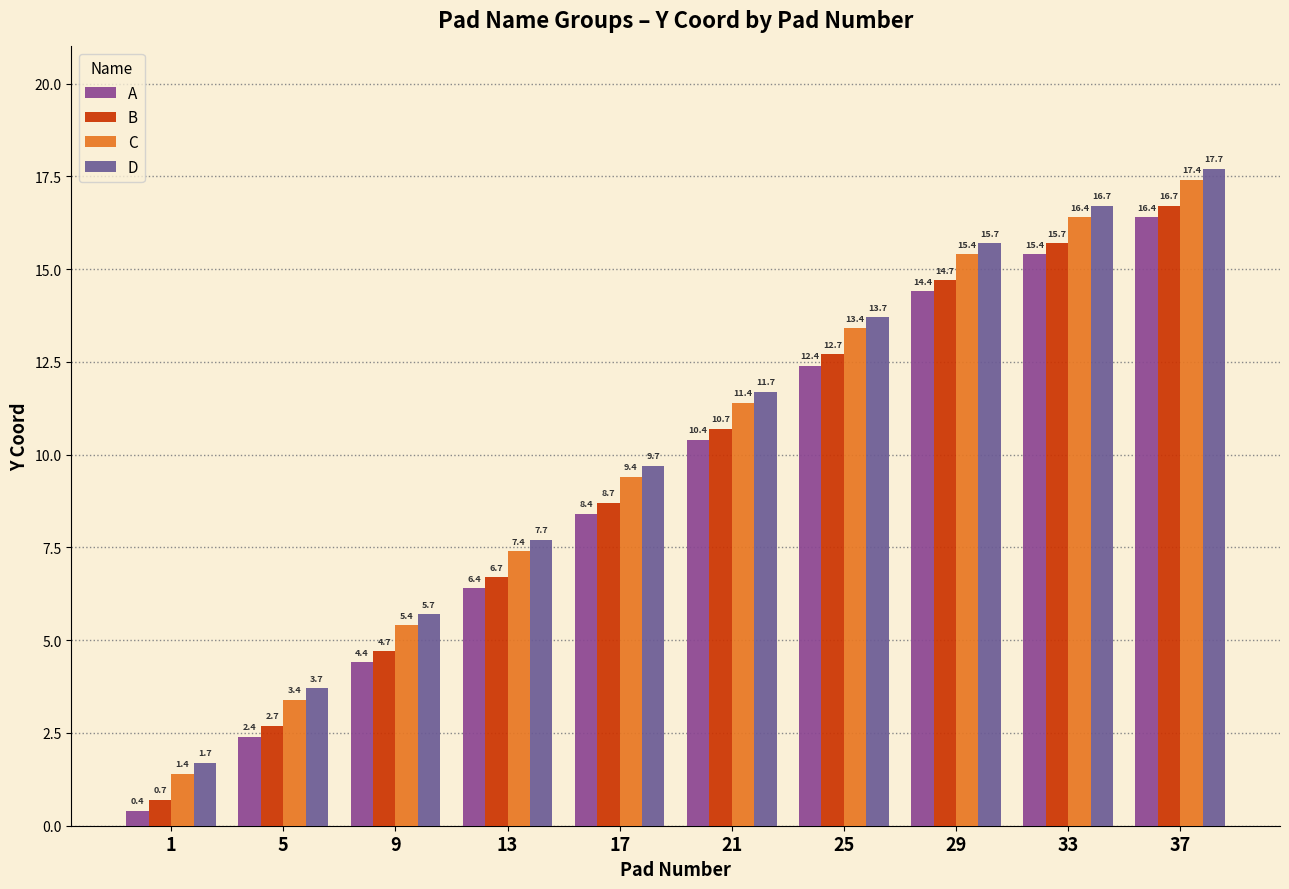

Reading right to left, transcribe all the data shown in this chart.

A: 16.4	15.4	14.4	12.4	10.4	8.4	6.4	4.4	2.4	0.4
B: 16.7	15.7	14.7	12.7	10.7	8.7	6.7	4.7	2.7	0.7
C: 17.4	16.4	15.4	13.4	11.4	9.4	7.4	5.4	3.4	1.4
D: 17.7	16.7	15.7	13.7	11.7	9.7	7.7	5.7	3.7	1.7